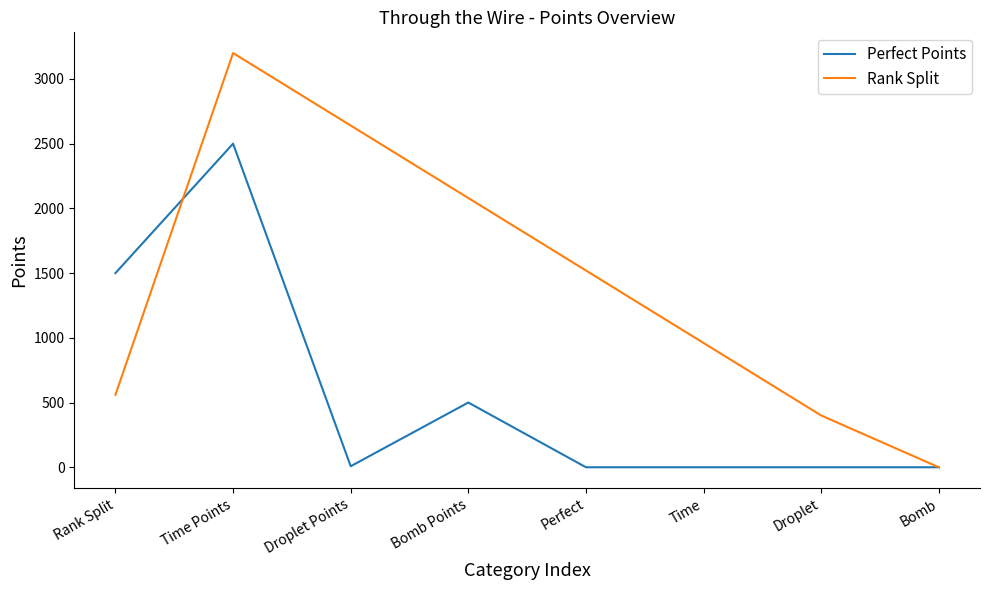

At which label does Rank Split reach its minimum?

Bomb